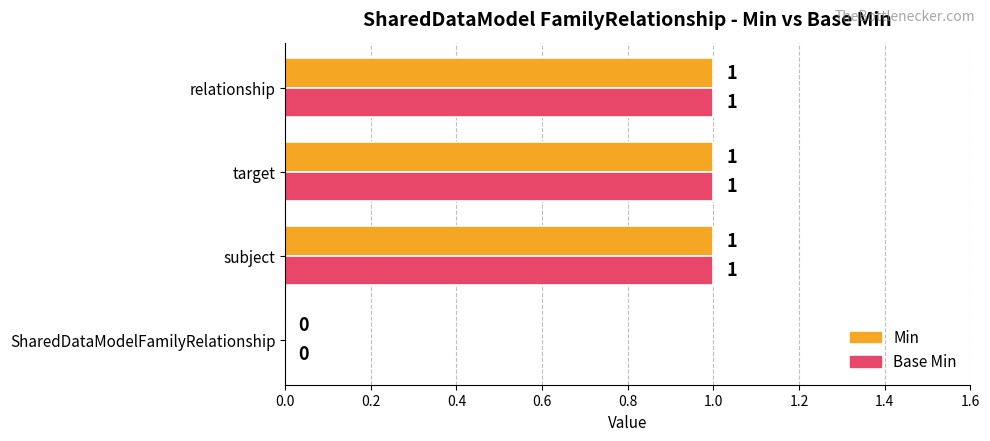

Is it true that Base Min equals 0 at SharedDataModelFamilyRelationship?

True